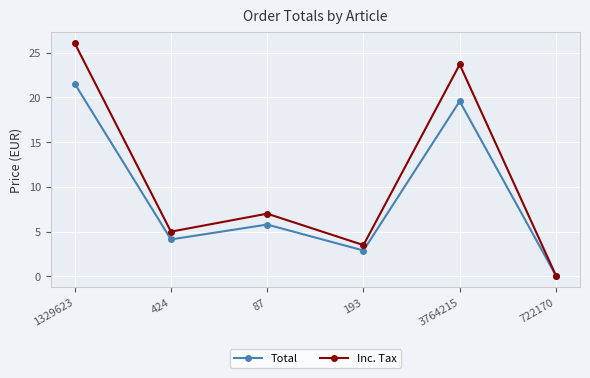

Rank the series by their maximum value, from highest to lowest.

Inc. Tax, Total